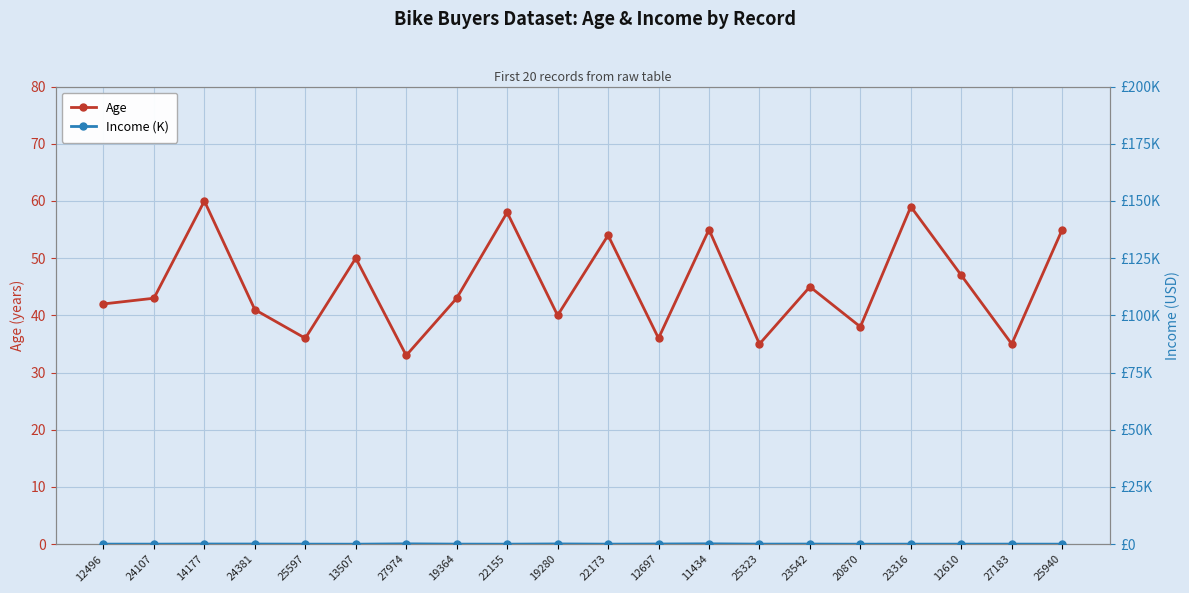

The Income (K) series shows 96 at 24381. True or false?

False